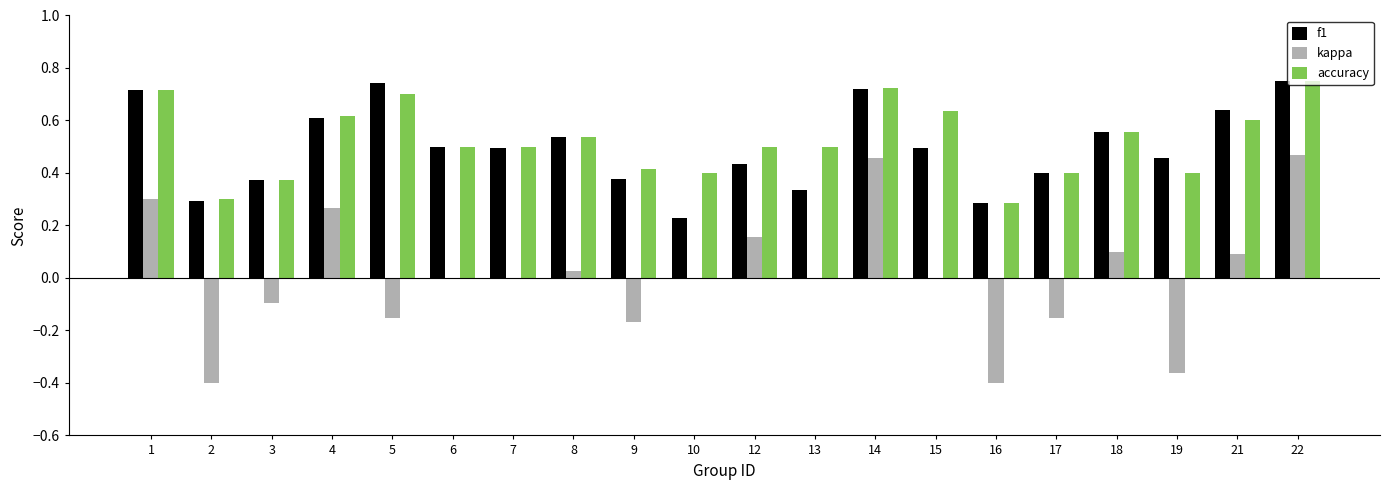

What is the sum of all accuracy values?

10.4